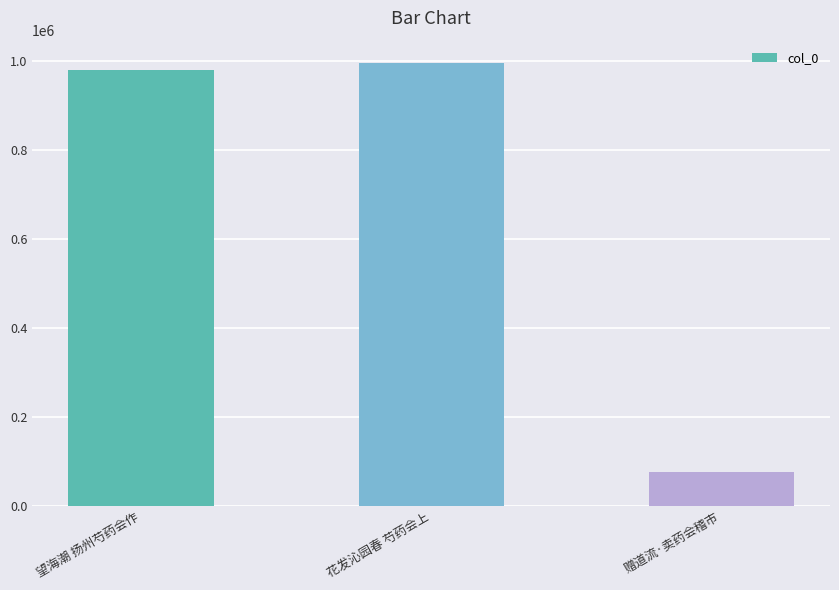

List the labels in order of value, smallest first.

赠道流·卖药会稽市, 望海潮 扬州芍药会作, 花发沁园春 芍药会上